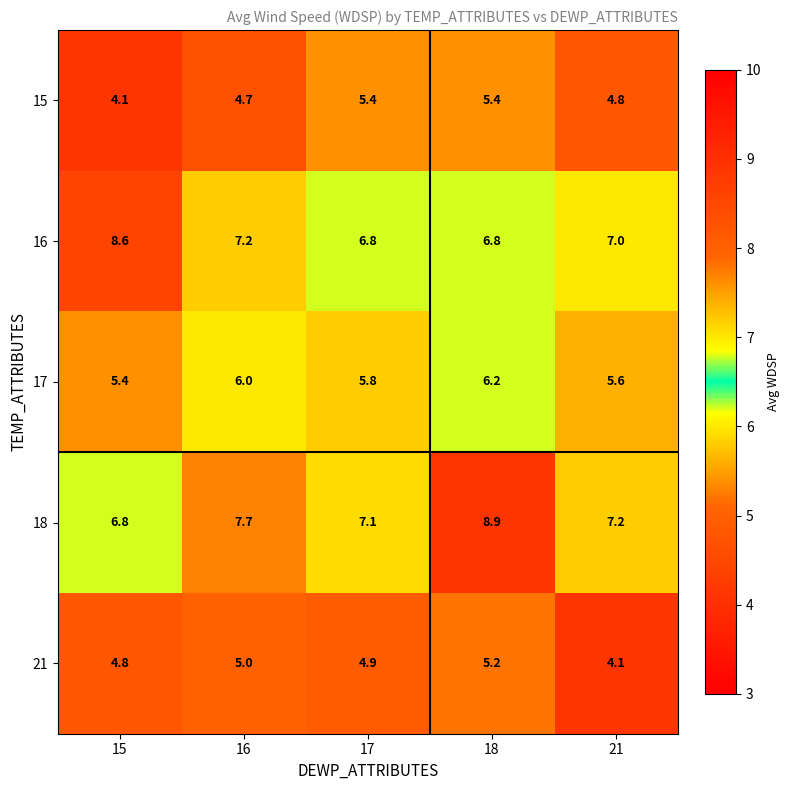

The value of 15 at 16 is 4.7. True or false?

True